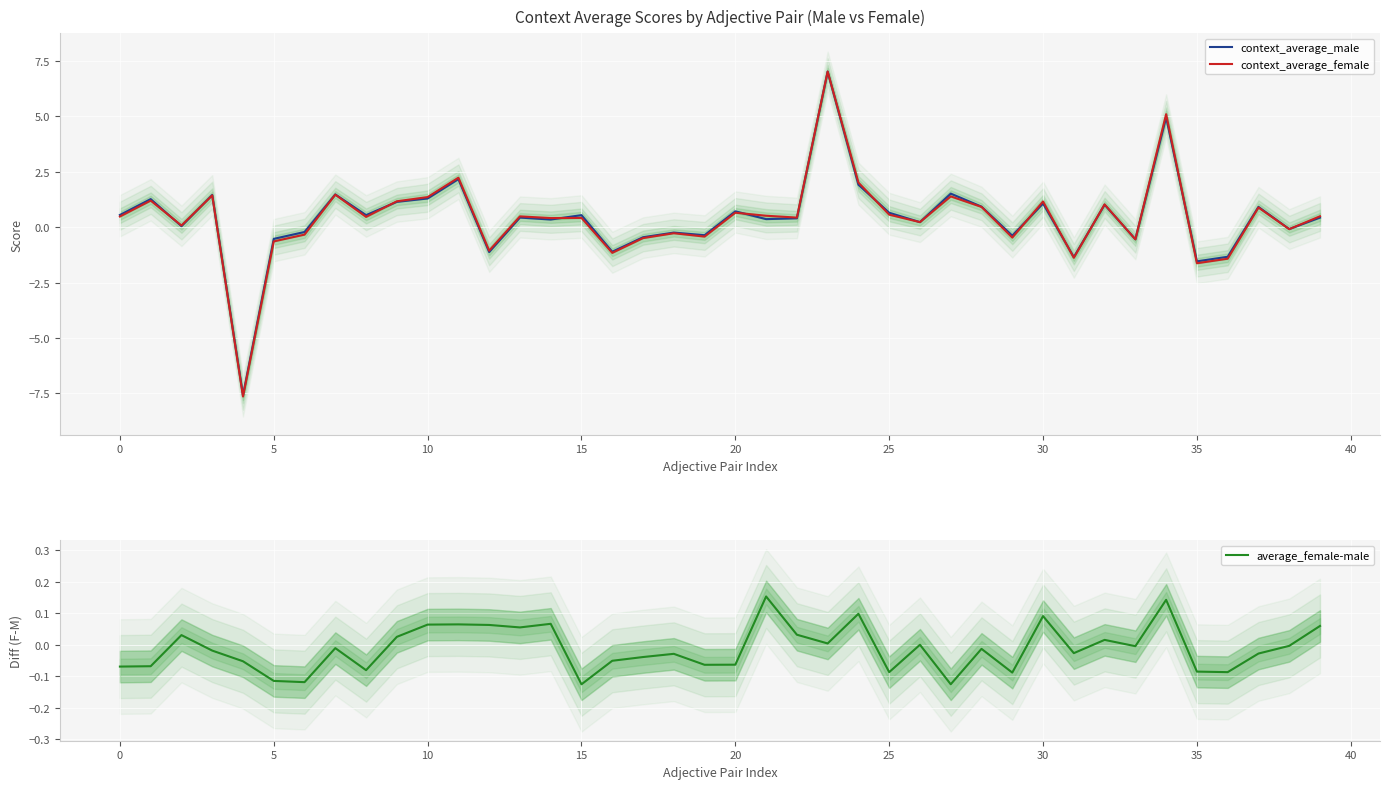

What is the maximum value shown in the chart?

7.0